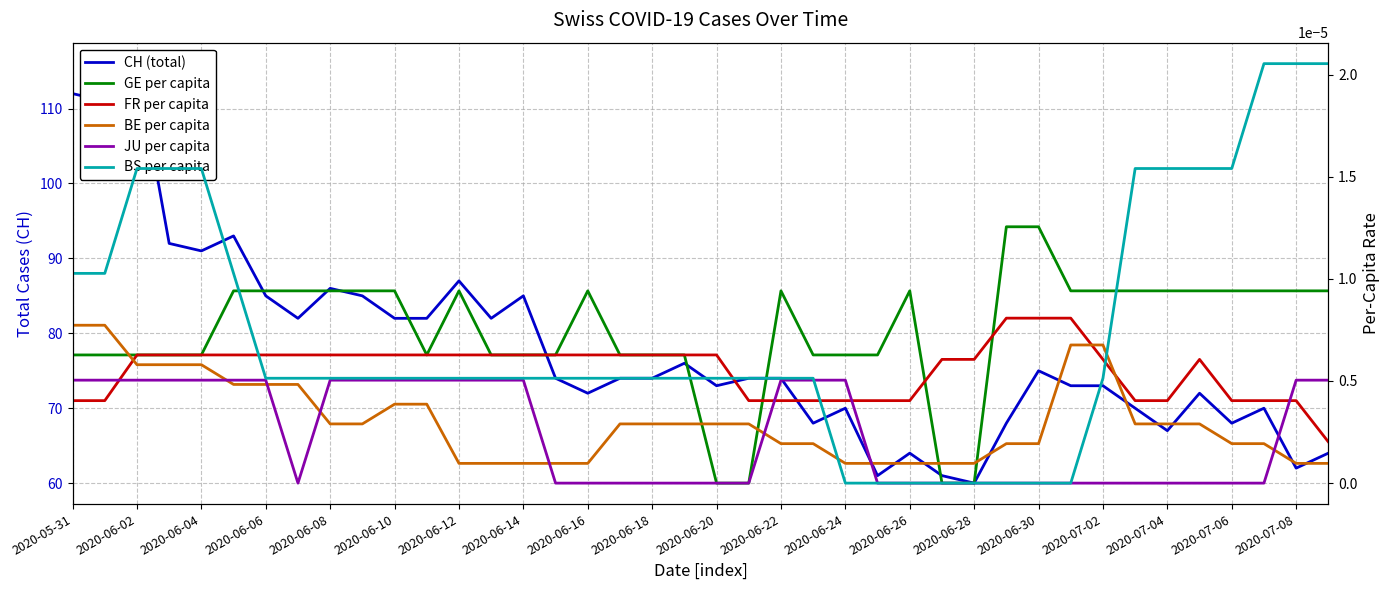

True or false: GE per capita has a value of 0.0 at 2020-06-06.

False